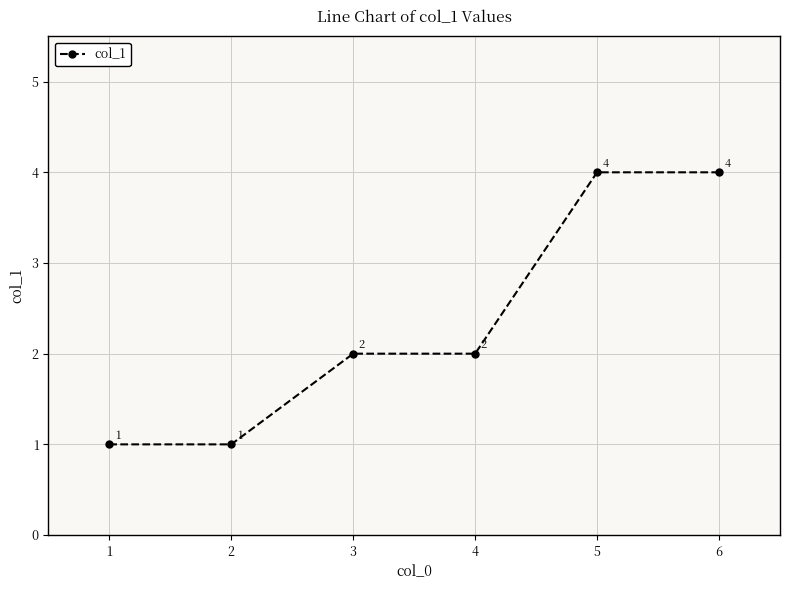

How many values are between 1 and 4?

6